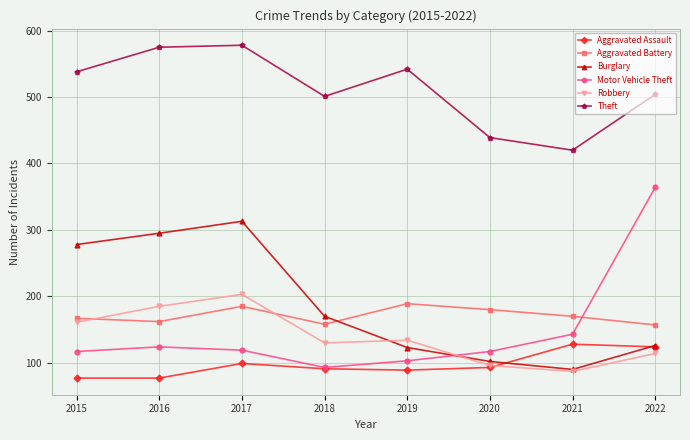

Rank the series at 2017 from lowest to highest value.

Aggravated Assault, Motor Vehicle Theft, Aggravated Battery, Robbery, Burglary, Theft